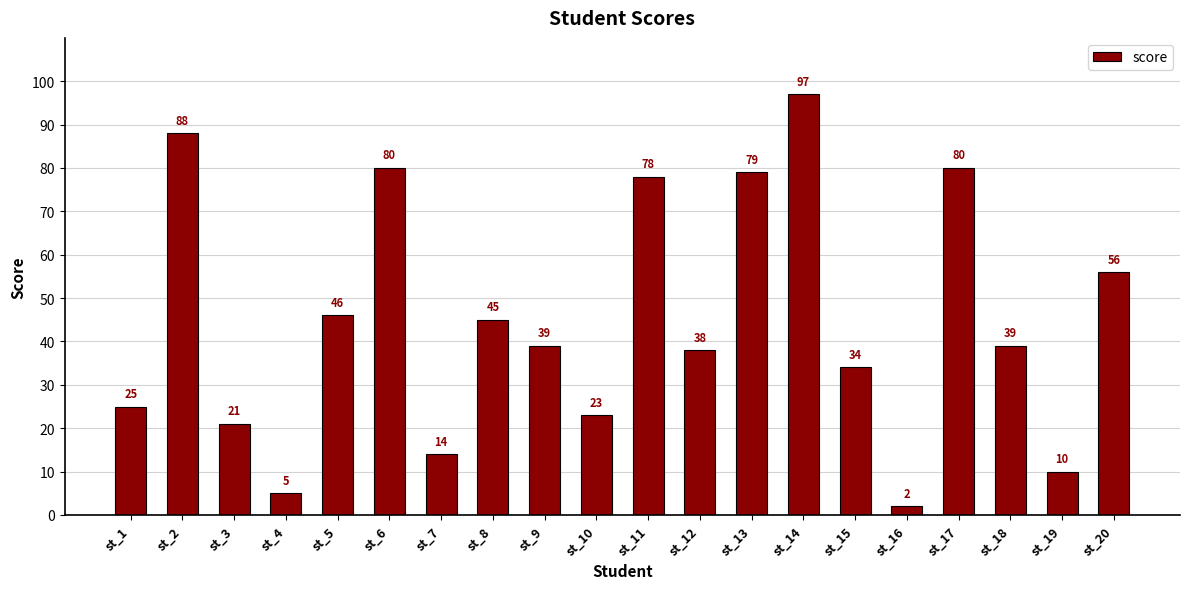

True or false: the data shows 11 at st_1.

False